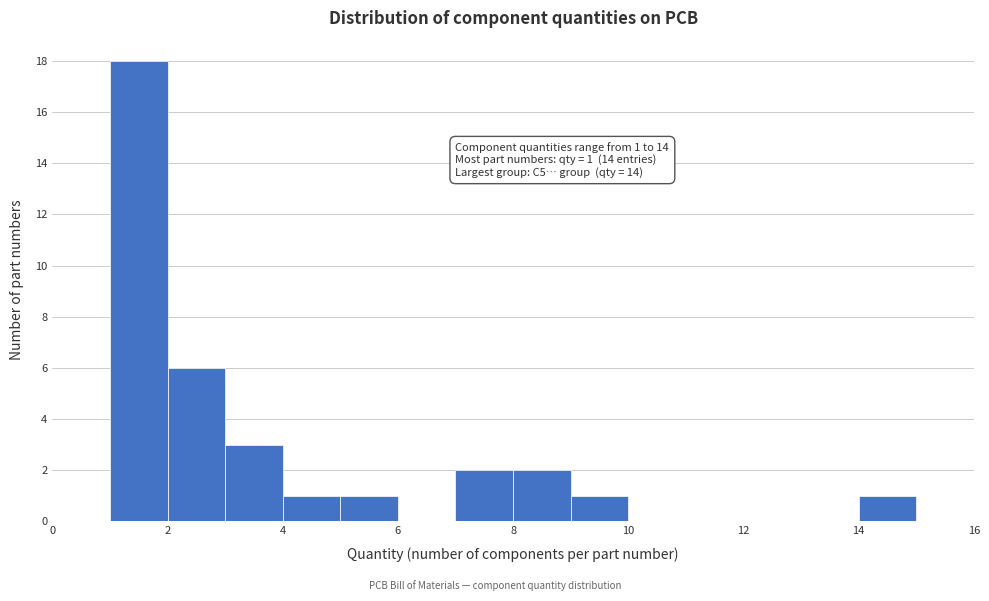

Over which range of the x-axis is the bar tallest?

1 to 2